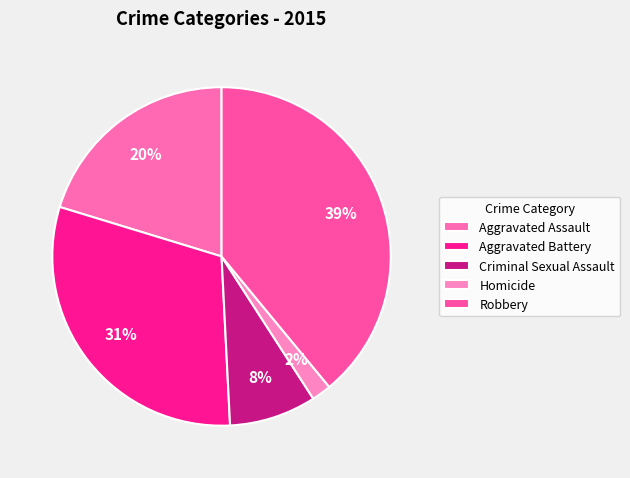

What percentage is the Criminal Sexual Assault slice, to the nearest percent?

8%